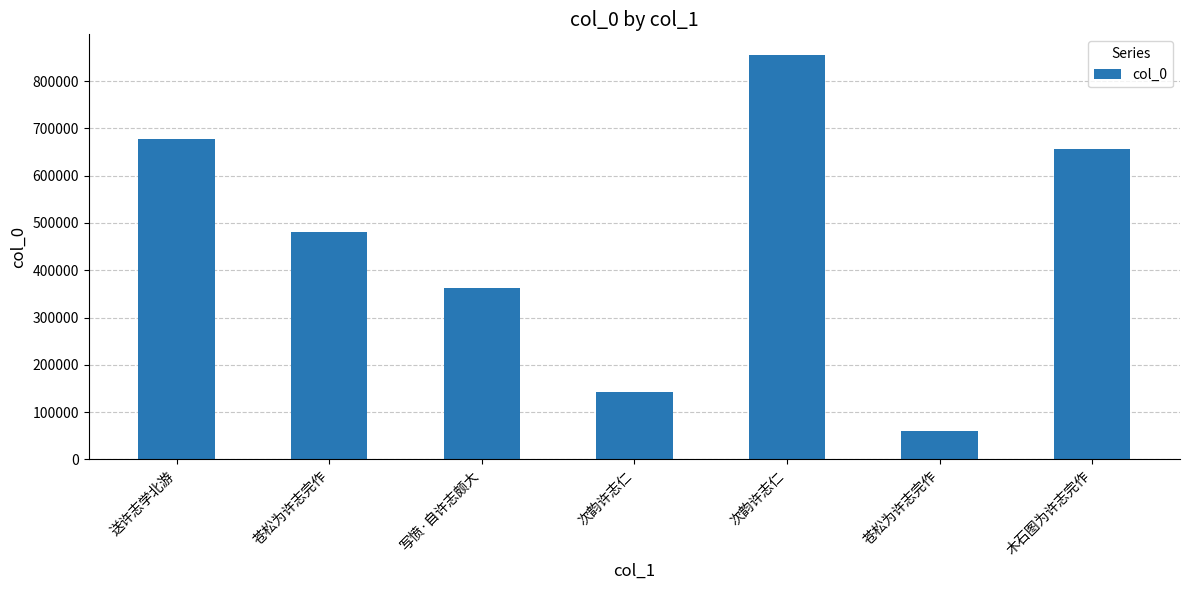

List the labels in order of value, smallest first.

苍松为许志完作, 次韵许志仁, 写愤·自许志颇大, 苍松为许志完作, 木石图为许志完作, 送许志学北游, 次韵许志仁